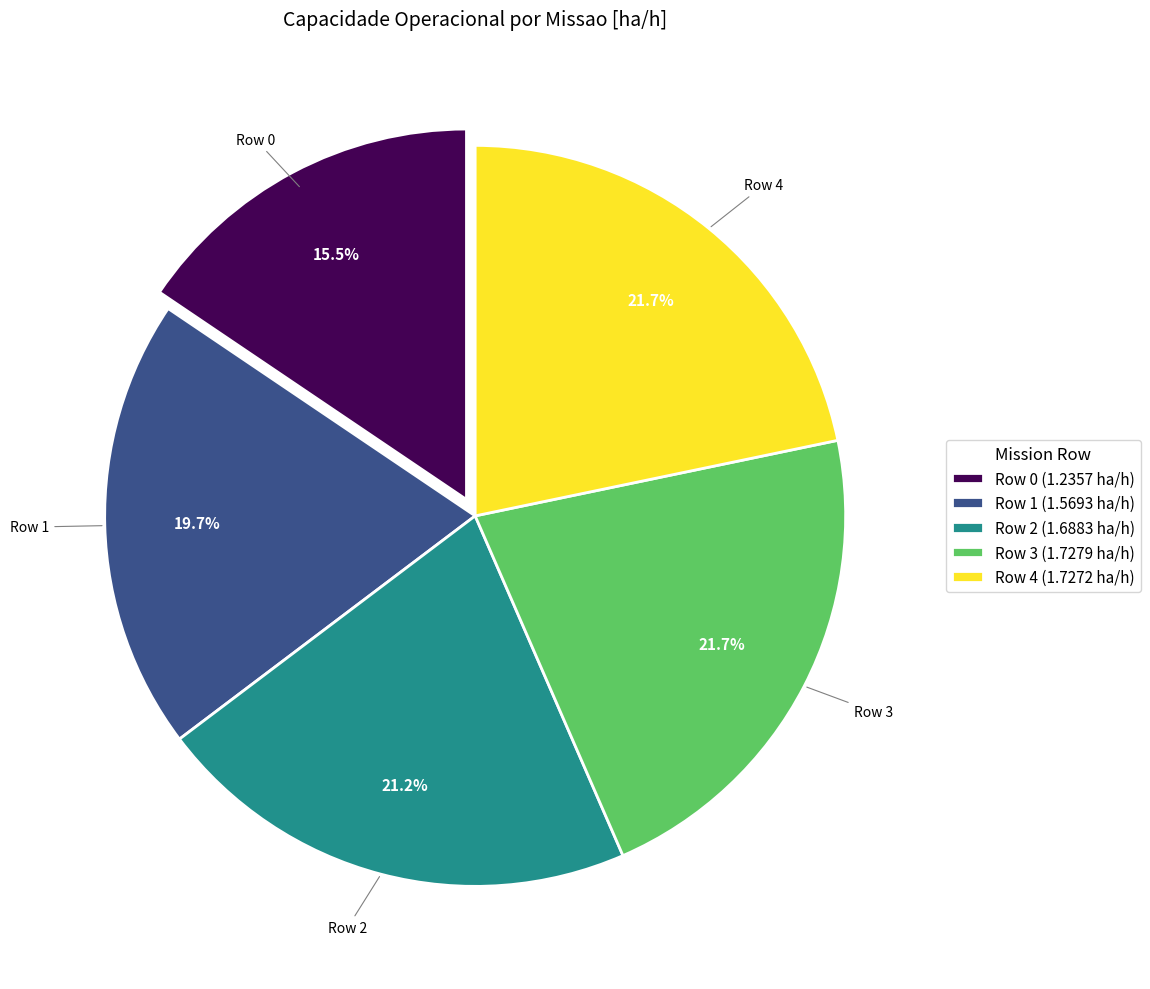

Do Row 2 and Row 4 together represent more than half of the pie?

No